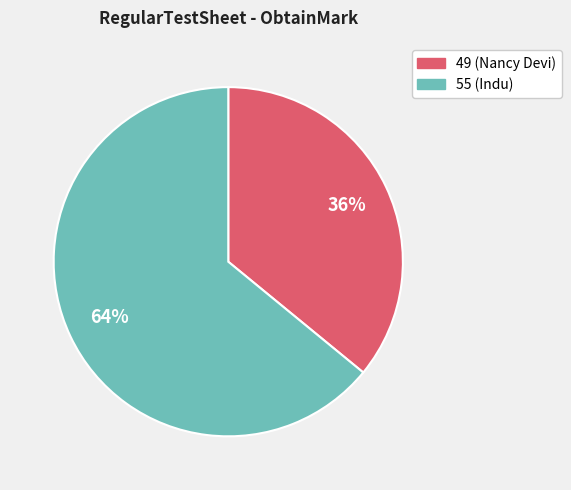

What percentage is the 55 slice, to the nearest percent?

64%